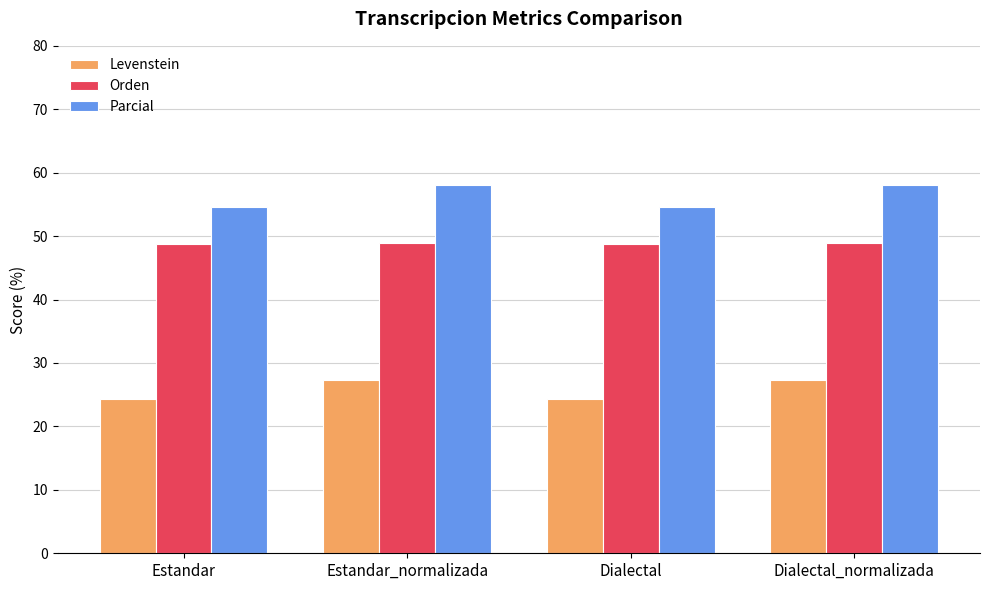

Read the Parcial value at Dialectal_normalizada.

58.1